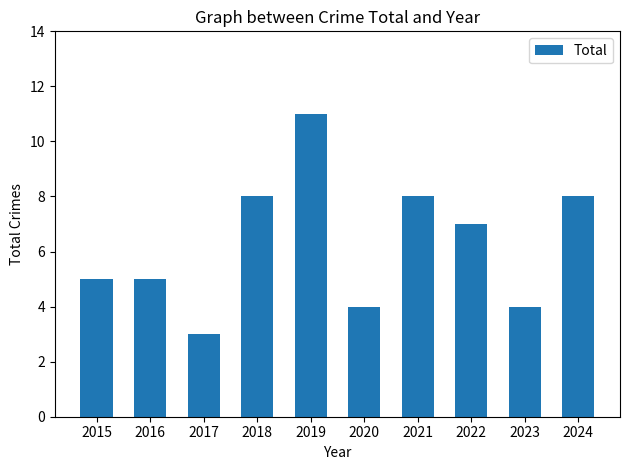

What is the change in value from 2016 to 2017?

-2